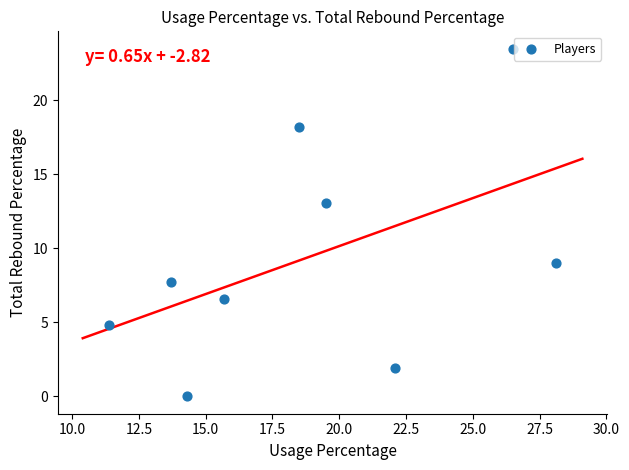

What is the average Y value?

9.4